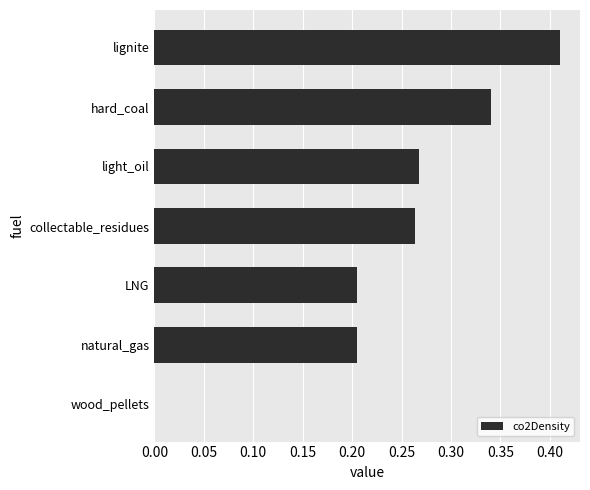

Which has a higher value, lignite or collectable_residues?

lignite